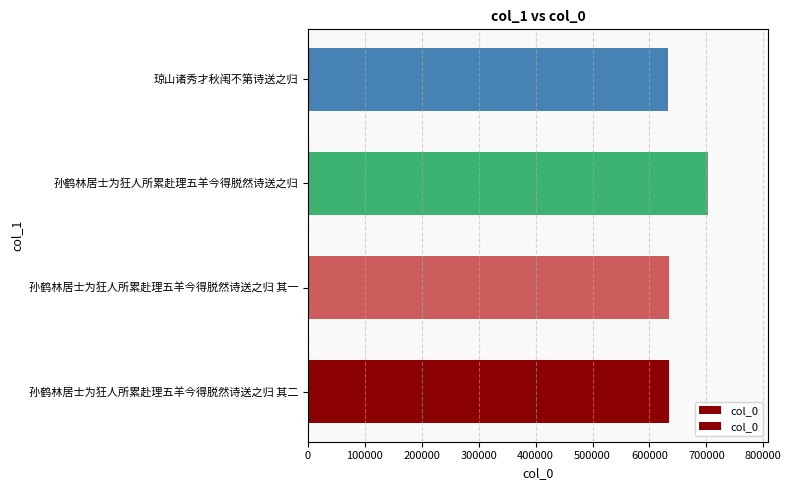

Between 孙鹤林居士为狂人所累赴理五羊今得脱然诗送之归 and 琼山诸秀才秋闱不第诗送之归, which is larger?

孙鹤林居士为狂人所累赴理五羊今得脱然诗送之归